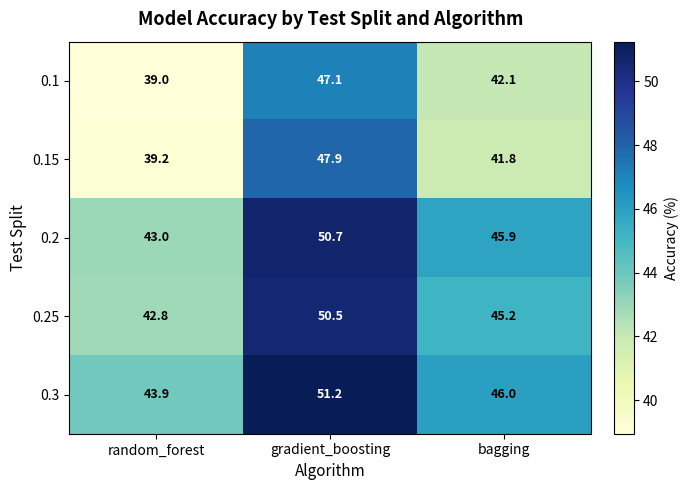

List the labels in order of 0.3 value, smallest first.

random_forest, bagging, gradient_boosting